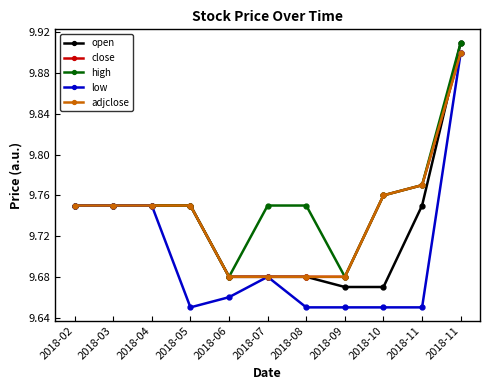

What is the difference between the maximum and second lowest values in the adjclose series?

0.2